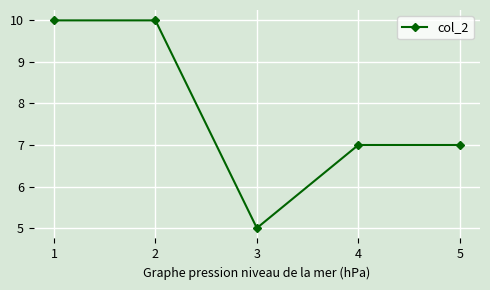

Is this an area chart (filled region under the line)?

No